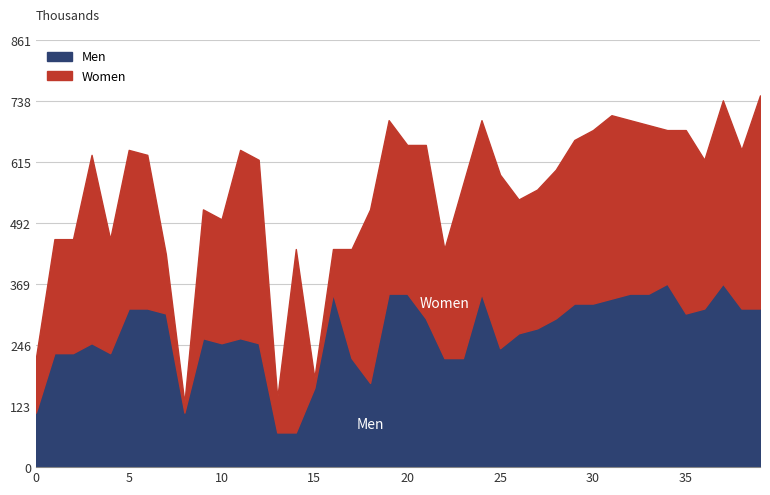

What are all the series names shown in the legend?

Men, Women